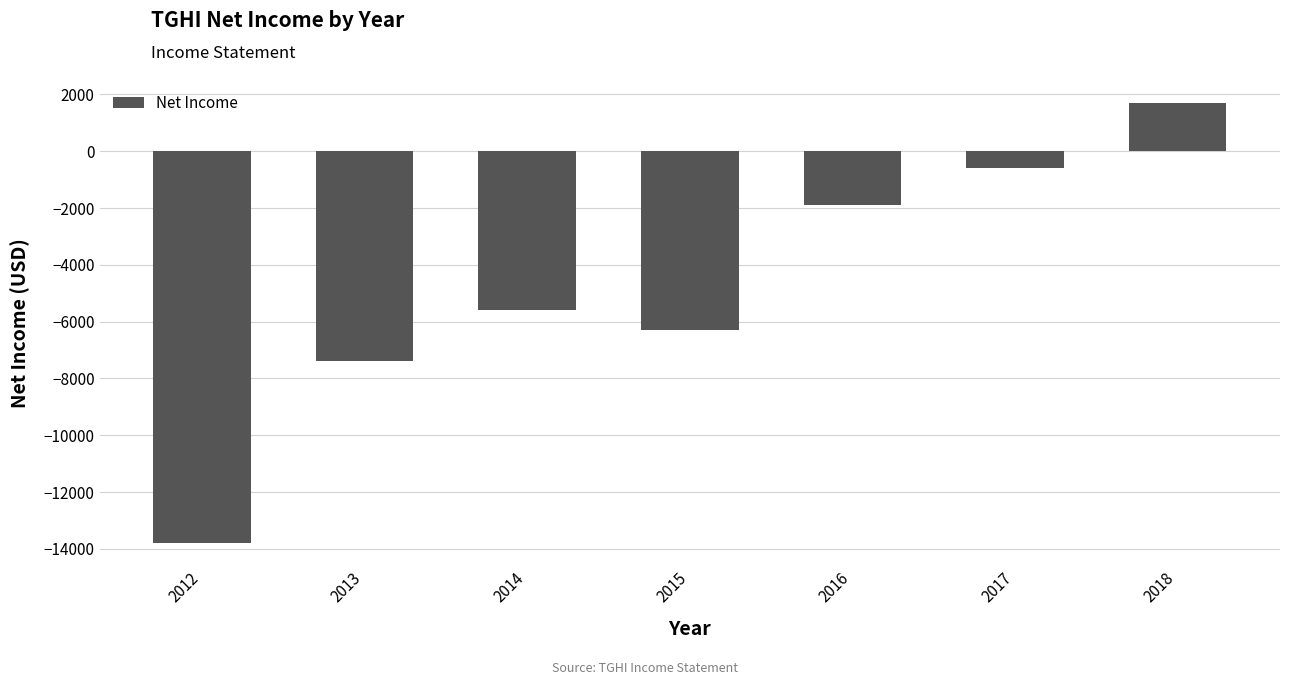

How many bars are there in total?

7